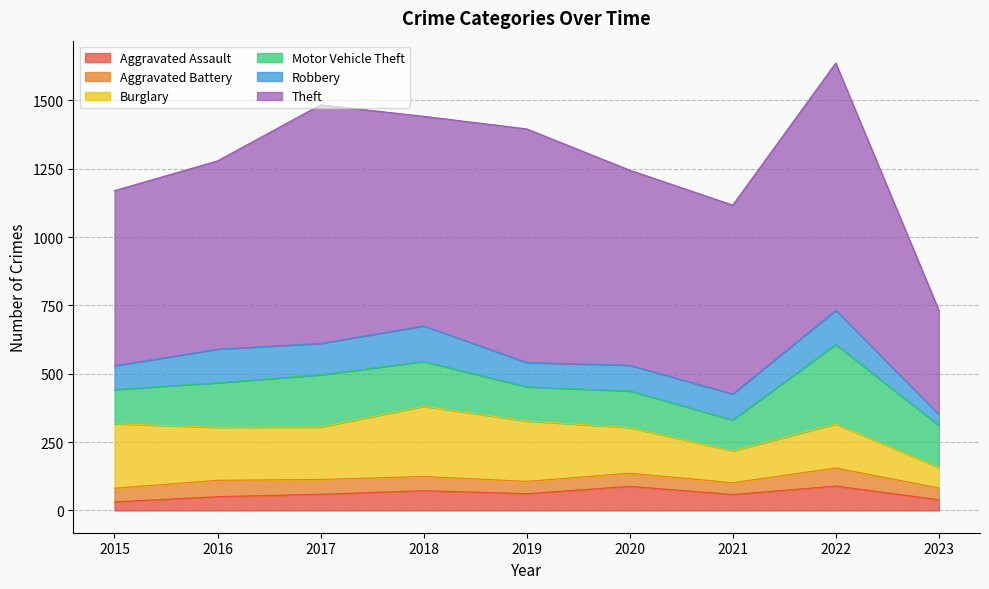

List the series in order of their peak value, highest first.

Theft, Motor Vehicle Theft, Burglary, Robbery, Aggravated Assault, Aggravated Battery